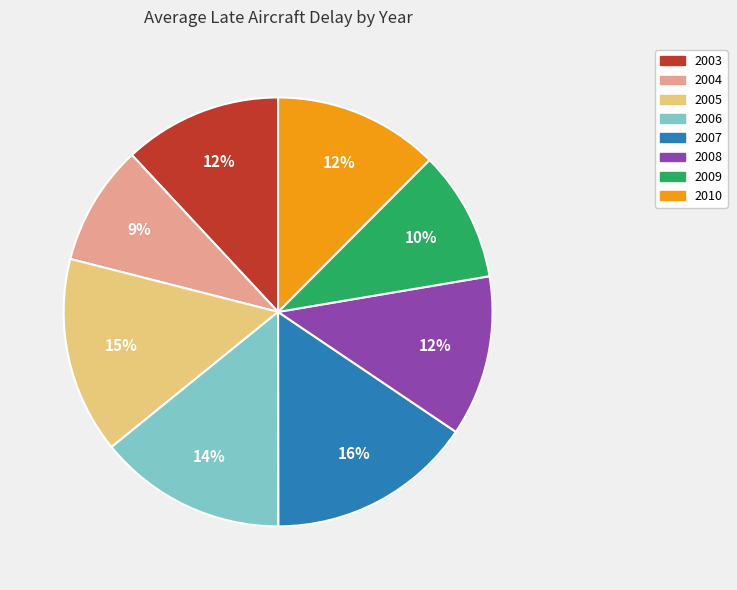

What percentage is the 2004 slice, to the nearest percent?

9%